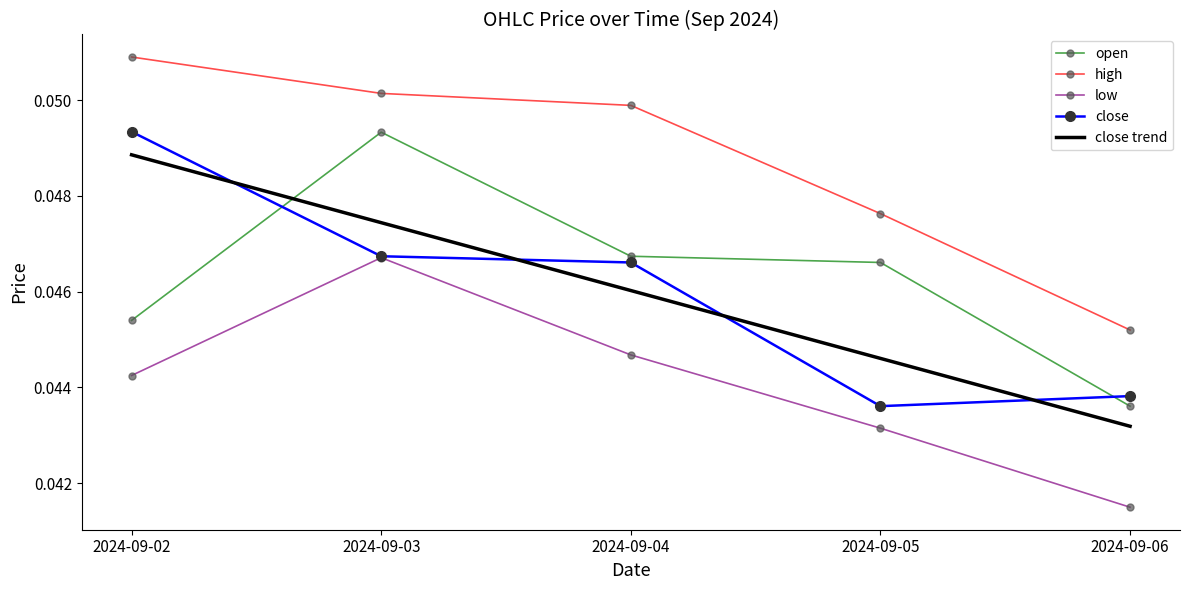

Between 2024-09-02 and 2024-09-03, which series saw the biggest shift?

open